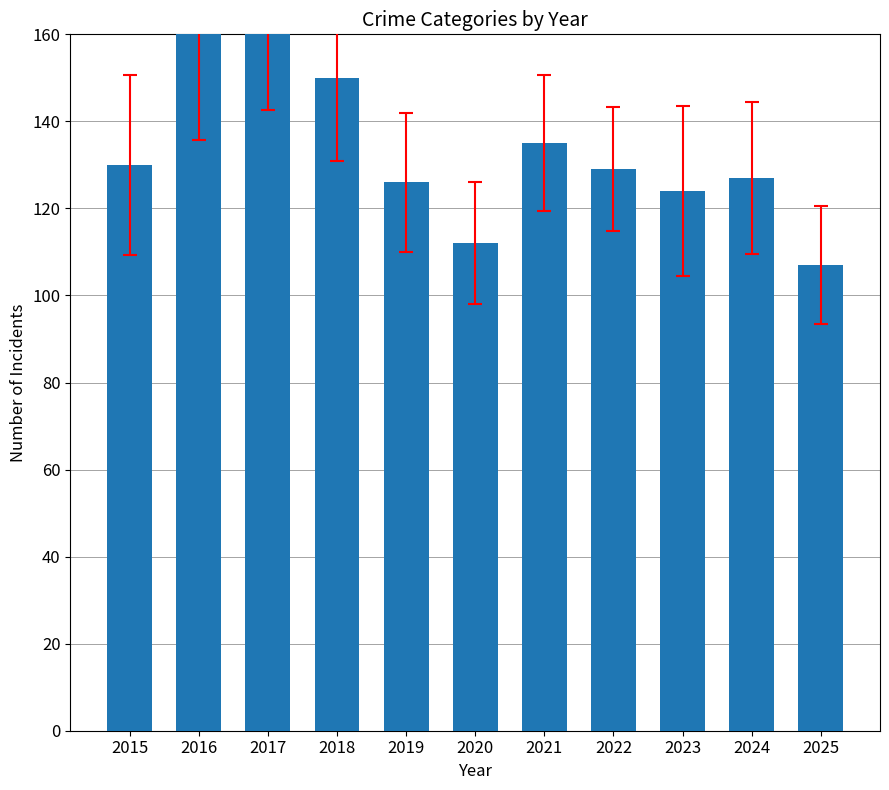

List the labels in order of value, largest first.

2016, 2017, 2018, 2021, 2015, 2022, 2024, 2019, 2023, 2020, 2025